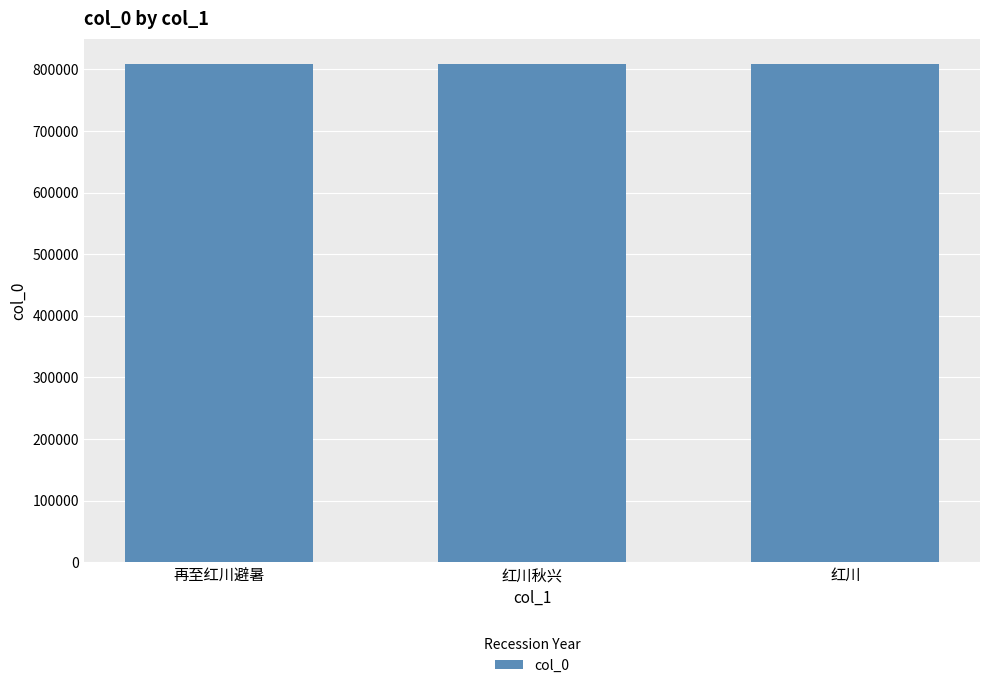

What is the difference between the maximum and minimum values?

44